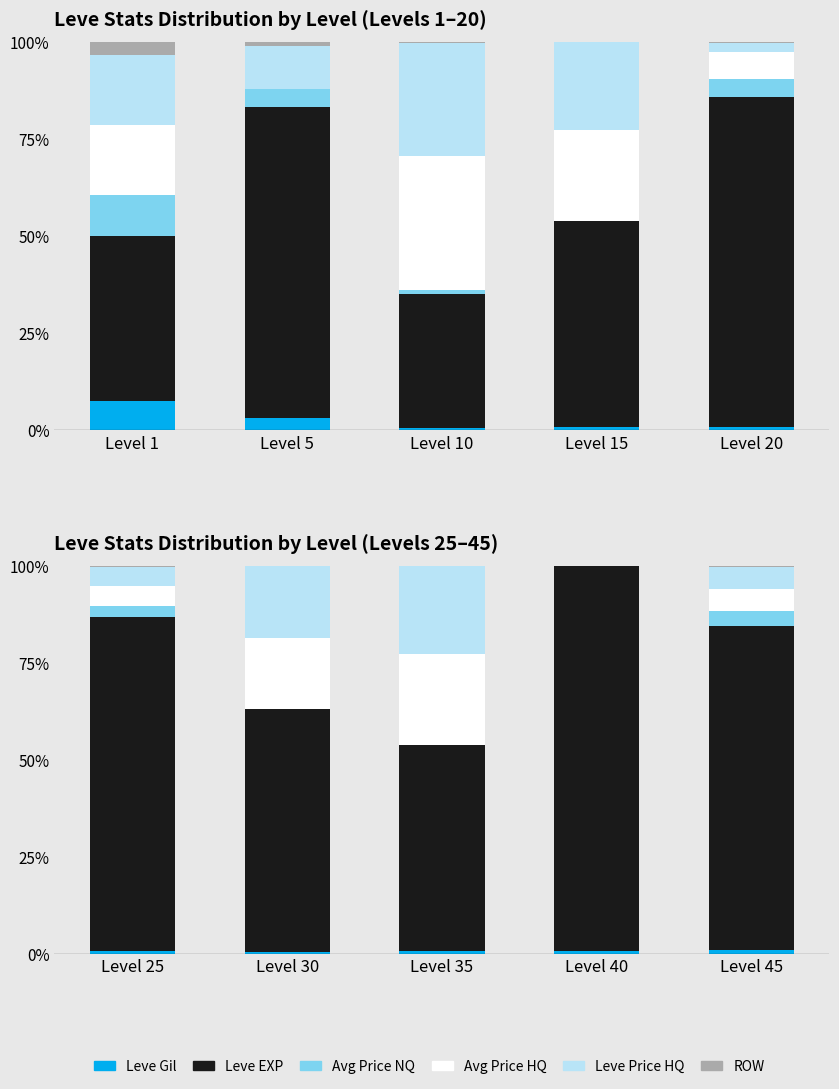

At which category is the sum across all series the highest?

Level 40